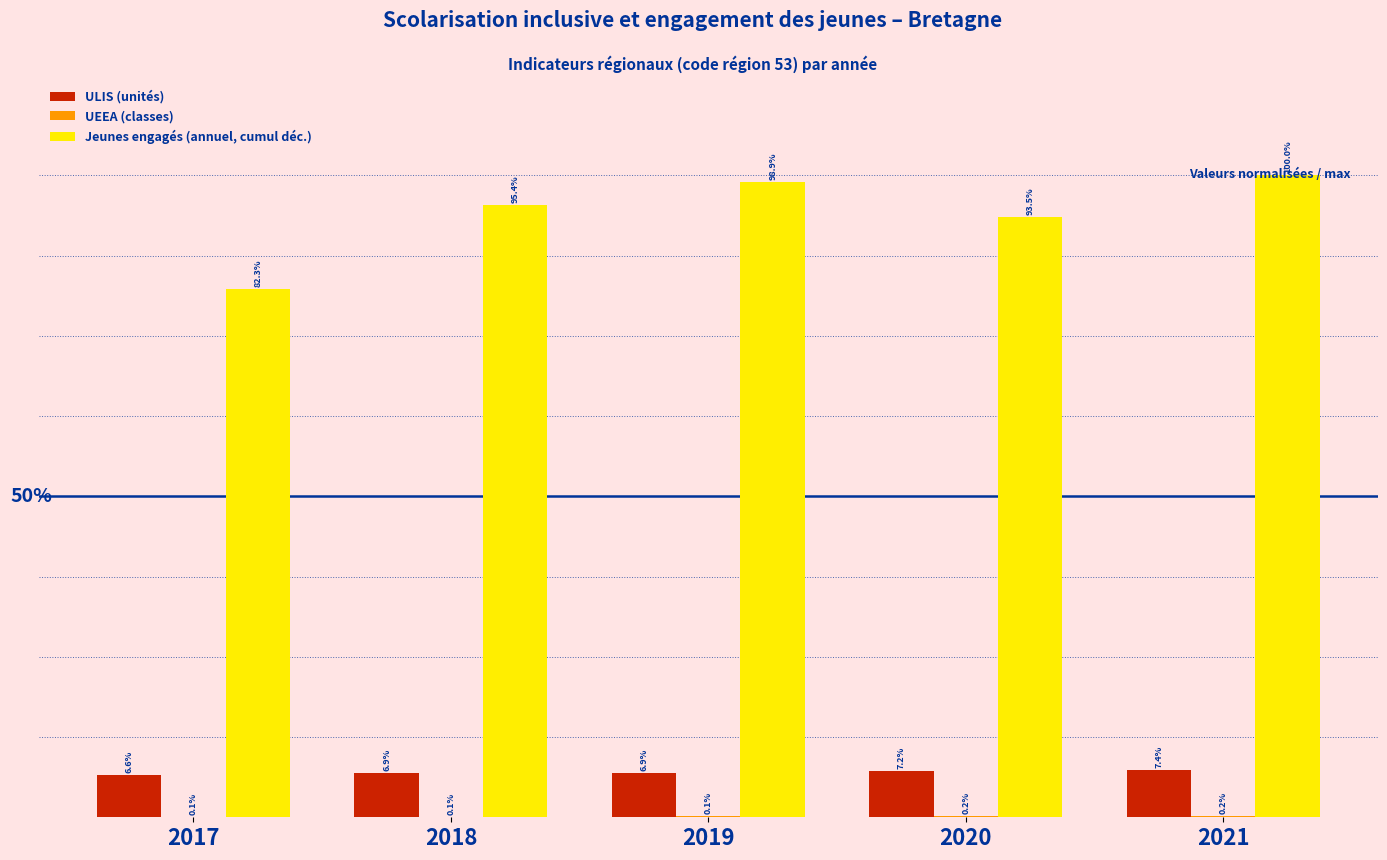

Which series changed the most between 2020 and 2021?

Jeunes engagés (annuel, cumul déc.)